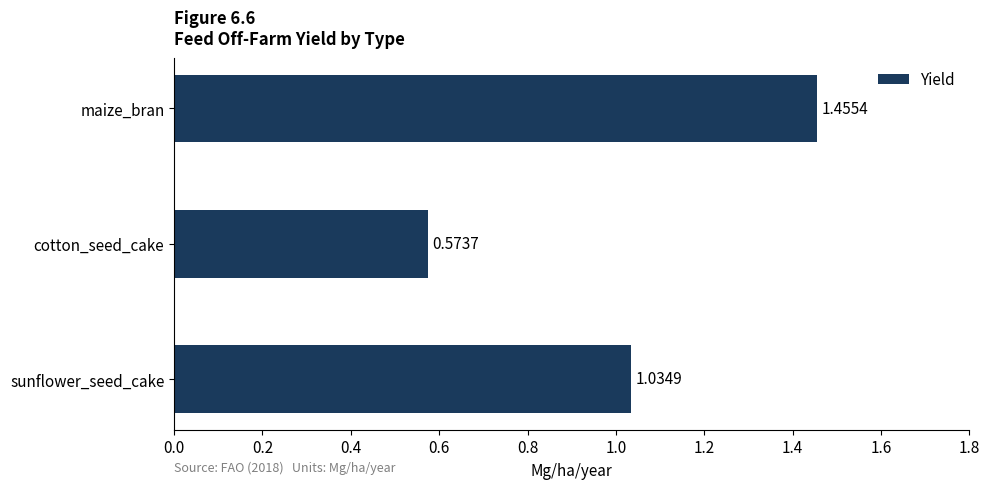

Which label corresponds to the largest value in the chart?

maize_bran